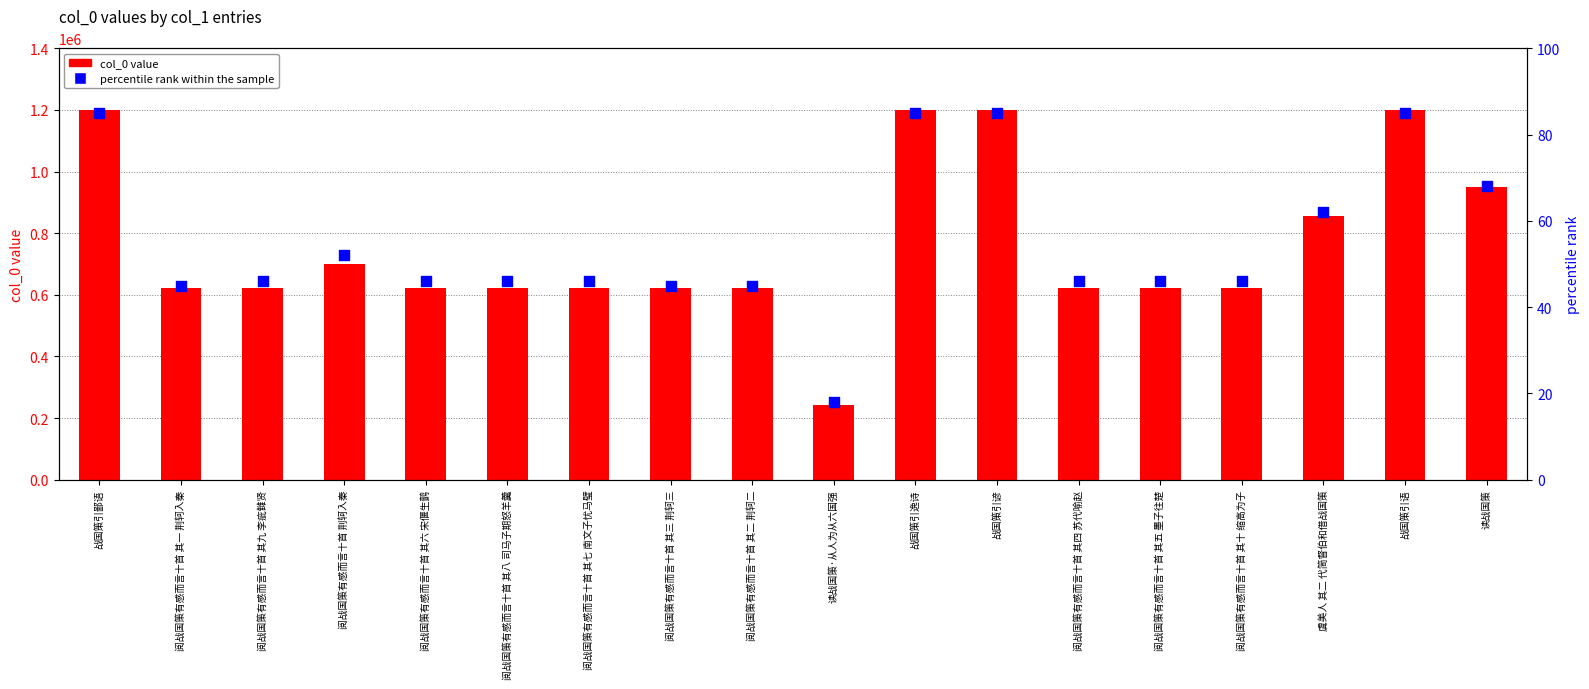

What are all the series names shown in the legend?

col_0 value, percentile rank within the sample